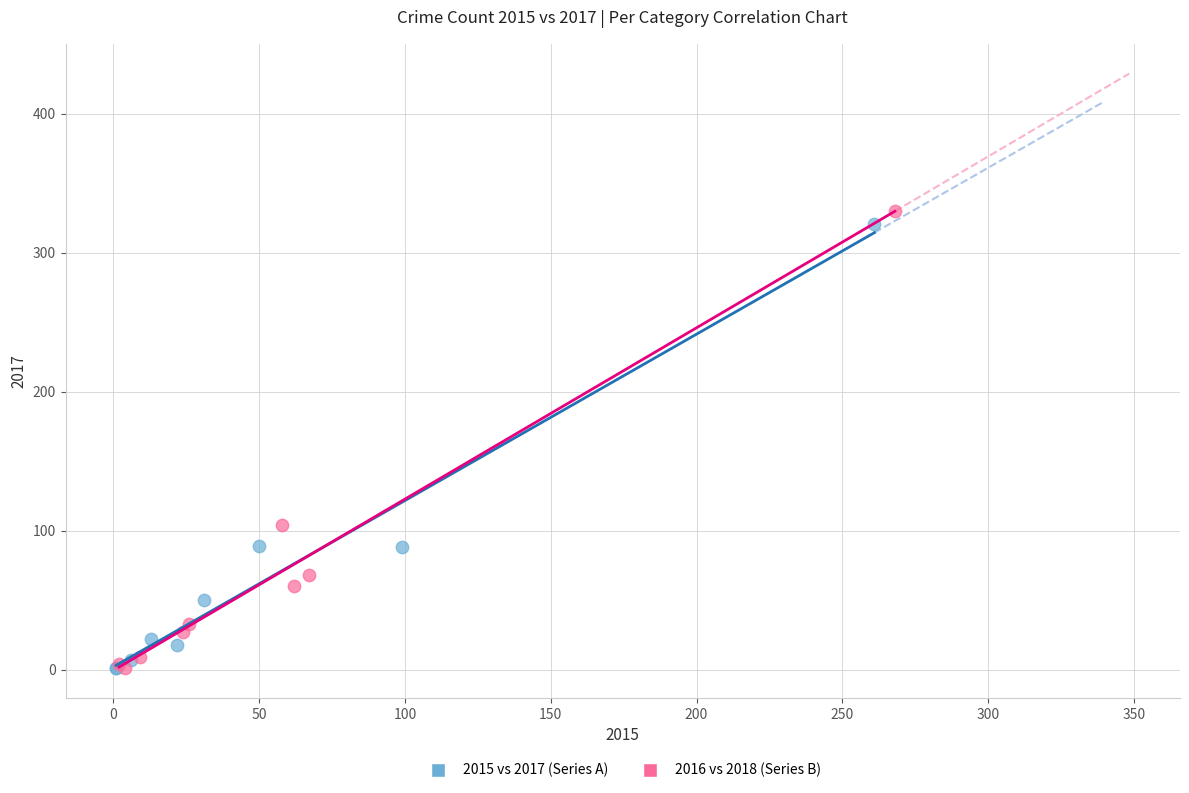

Which series contains the highest Y value?

2016 vs 2018 (Series B)